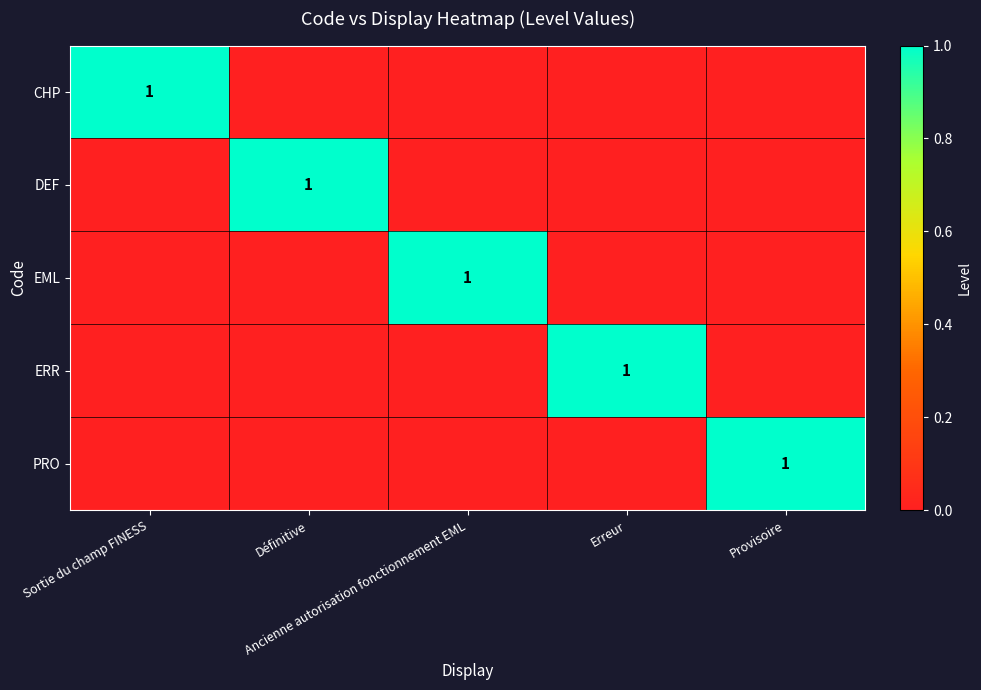

Which label corresponds to the largest value in the chart?

Sortie du champ FINESS